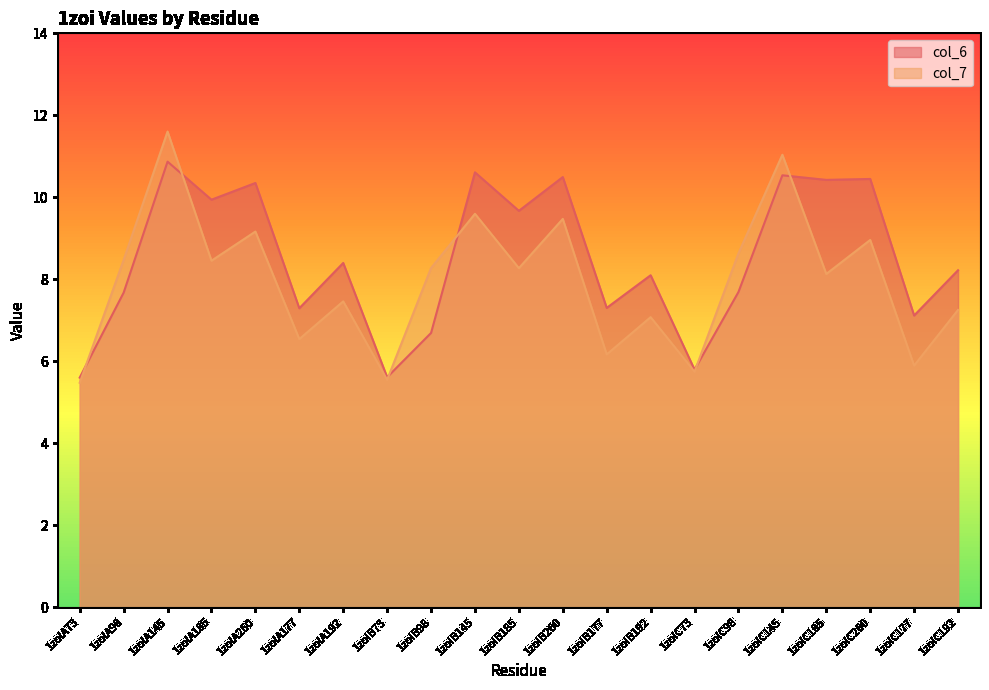

Rank the series by their average value, from highest to lowest.

col_6, col_7